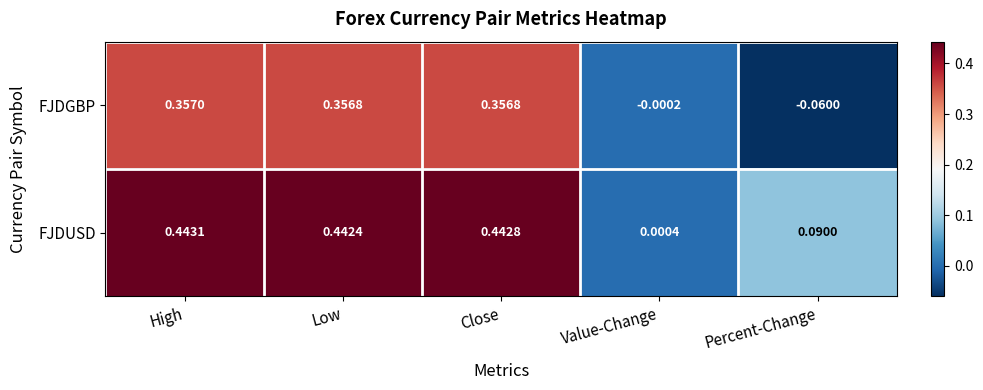

How many categories are shown in the chart?

5